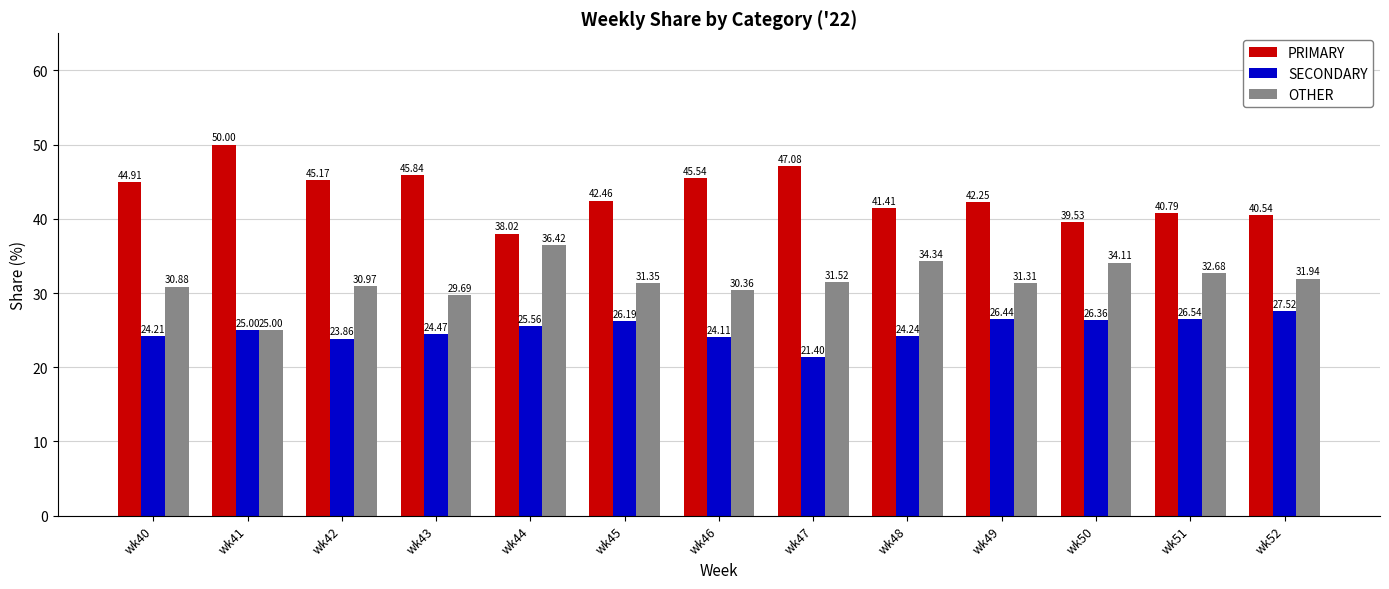

Count the number of categories in the chart.

13